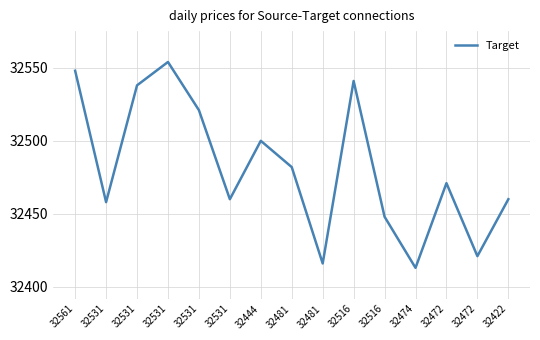

Is this an area chart (filled region under the line)?

No